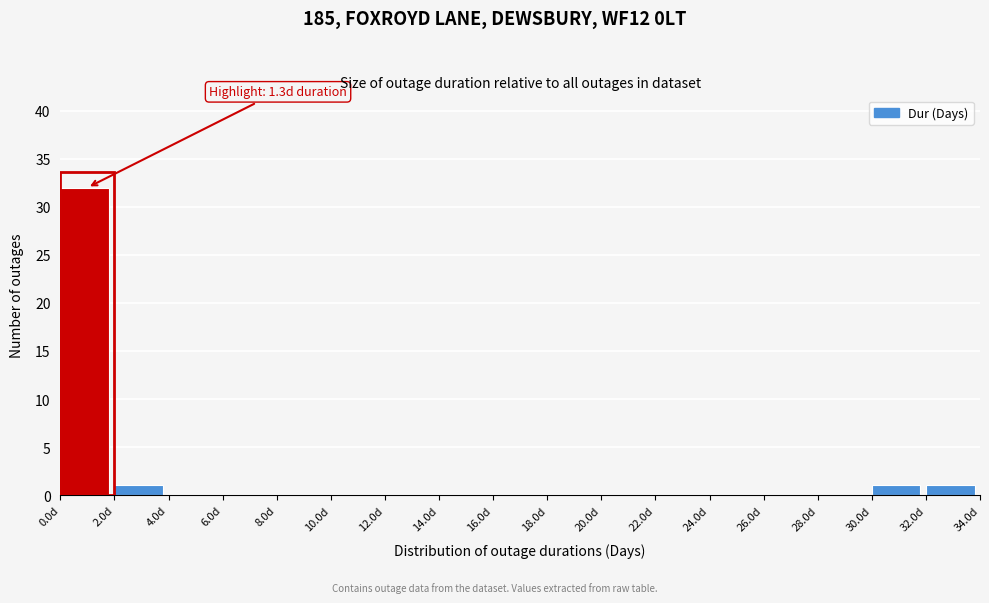

Which range on the x-axis has the tallest bar?

0 to 2